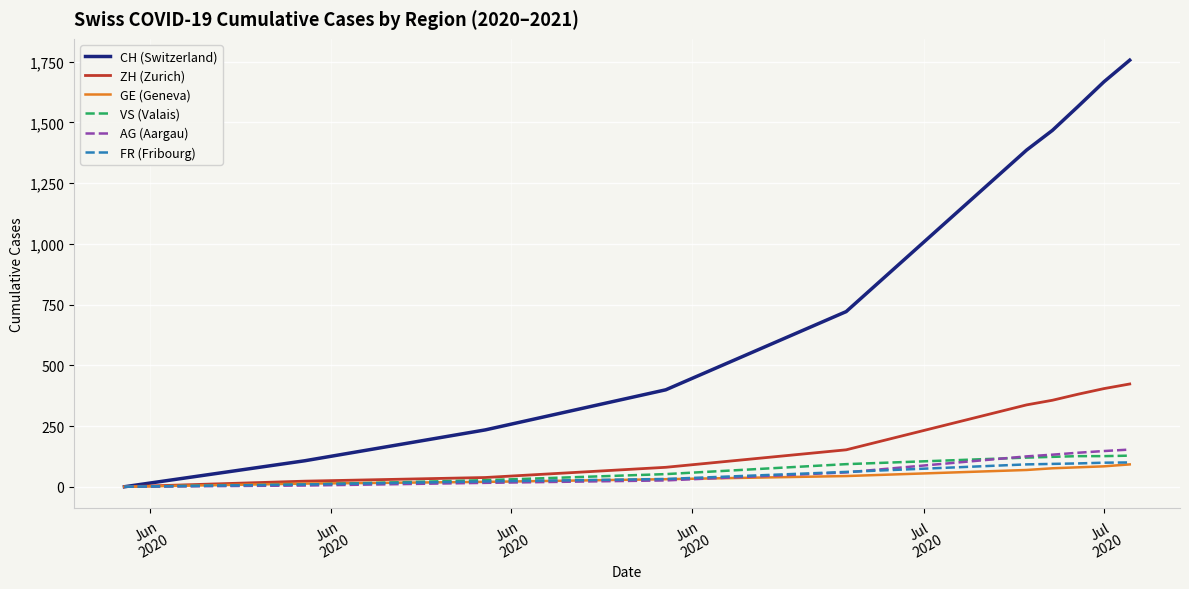

What is the maximum value shown in the chart?

1756